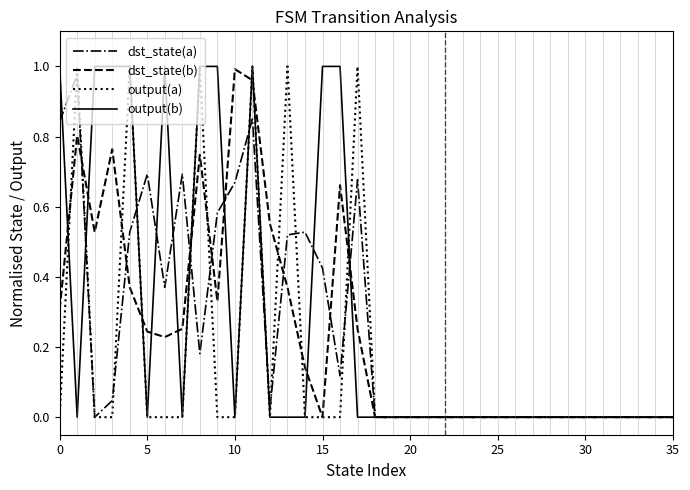

Reading right to left, extract all data points from this chart.

dst_state(a): 0.0	0.0	0.0	0.0	0.0	0.0	0.0	0.0	0.0	0.0	0.0	0.0	0.0	0.0	0.0	0.0	0.0	0.0	0.7	0.1	0.4	0.5	0.5	0.0	0.9	0.7	0.6	0.2	0.7	0.4	0.7	0.5	0.0	0.0	1.0	0.8
dst_state(b): 0.0	0.0	0.0	0.0	0.0	0.0	0.0	0.0	0.0	0.0	0.0	0.0	0.0	0.0	0.0	0.0	0.0	0.0	0.3	0.7	0.0	0.1	0.4	0.6	1.0	1.0	0.3	0.7	0.3	0.2	0.2	0.4	0.8	0.5	0.8	0.3
output(a): 0.0	0.0	0.0	0.0	0.0	0.0	0.0	0.0	0.0	0.0	0.0	0.0	0.0	0.0	0.0	0.0	0.0	0.0	1.0	0.0	0.0	0.0	1.0	0.0	1.0	0.0	0.0	1.0	0.0	0.0	0.0	1.0	0.0	0.0	1.0	0.0
output(b): 0.0	0.0	0.0	0.0	0.0	0.0	0.0	0.0	0.0	0.0	0.0	0.0	0.0	0.0	0.0	0.0	0.0	0.0	0.0	1.0	1.0	0.0	0.0	0.0	1.0	0.0	1.0	1.0	0.0	1.0	0.0	1.0	1.0	1.0	0.0	1.0